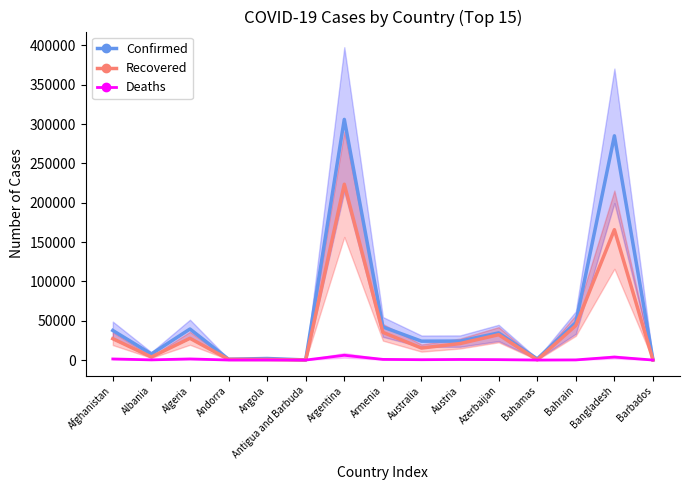

What is the total value across all series at Bangladesh?

454610